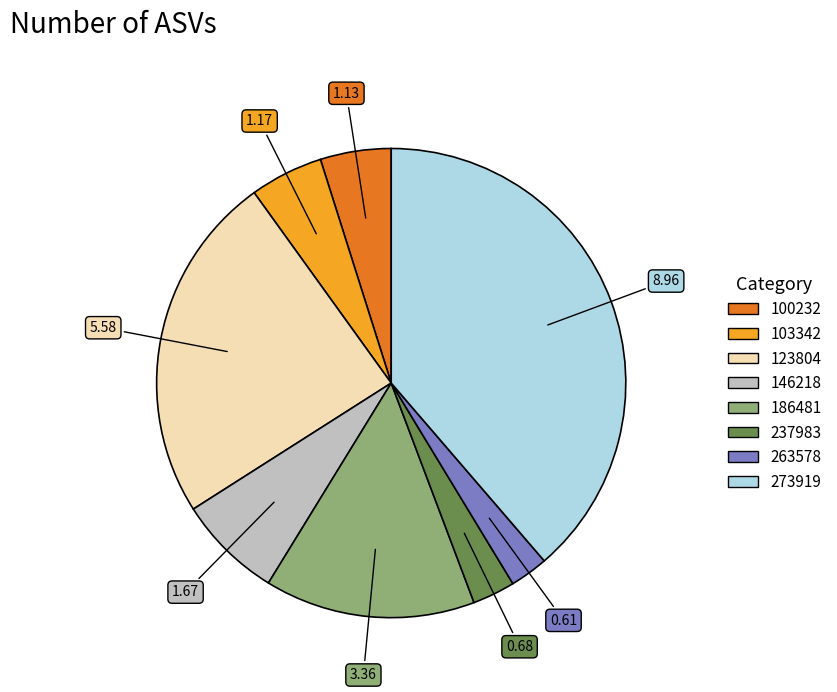

Count the number of slices in the pie.

8